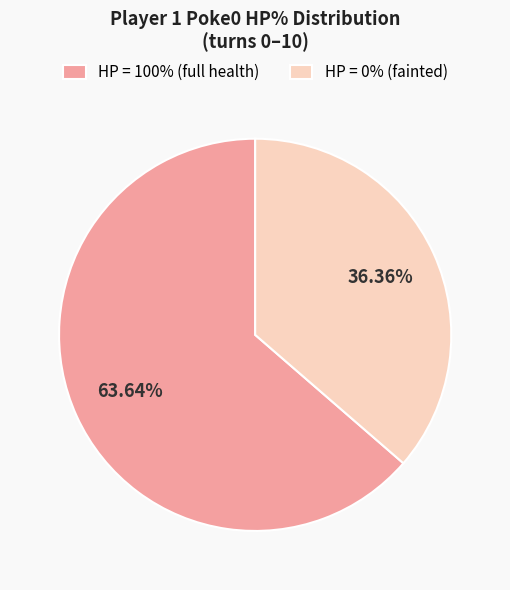

Do HP = 0% (fainted) and HP = 100% (full health) together represent more than half of the pie?

Yes